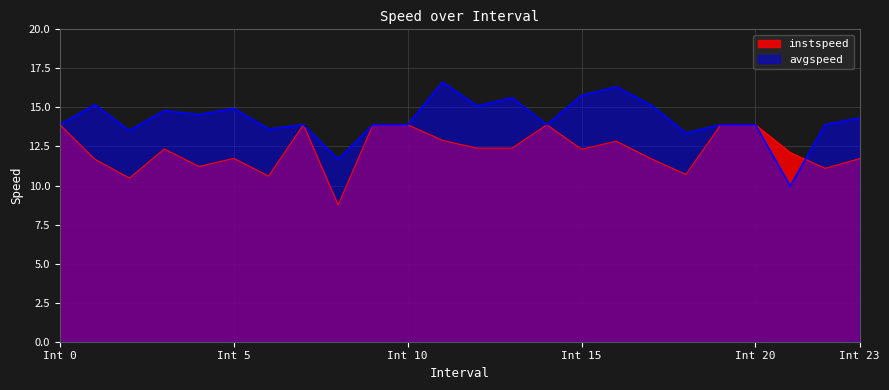

Is it true that instspeed equals 13.9 at Int 20?

True